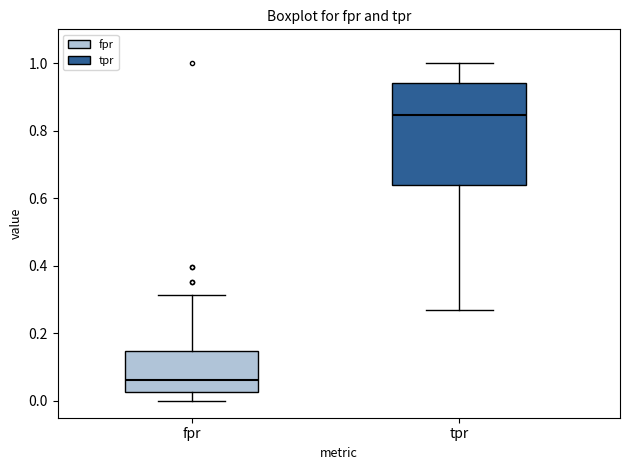

Comparing the boxes themselves (not the whiskers), which one is the tallest?

tpr